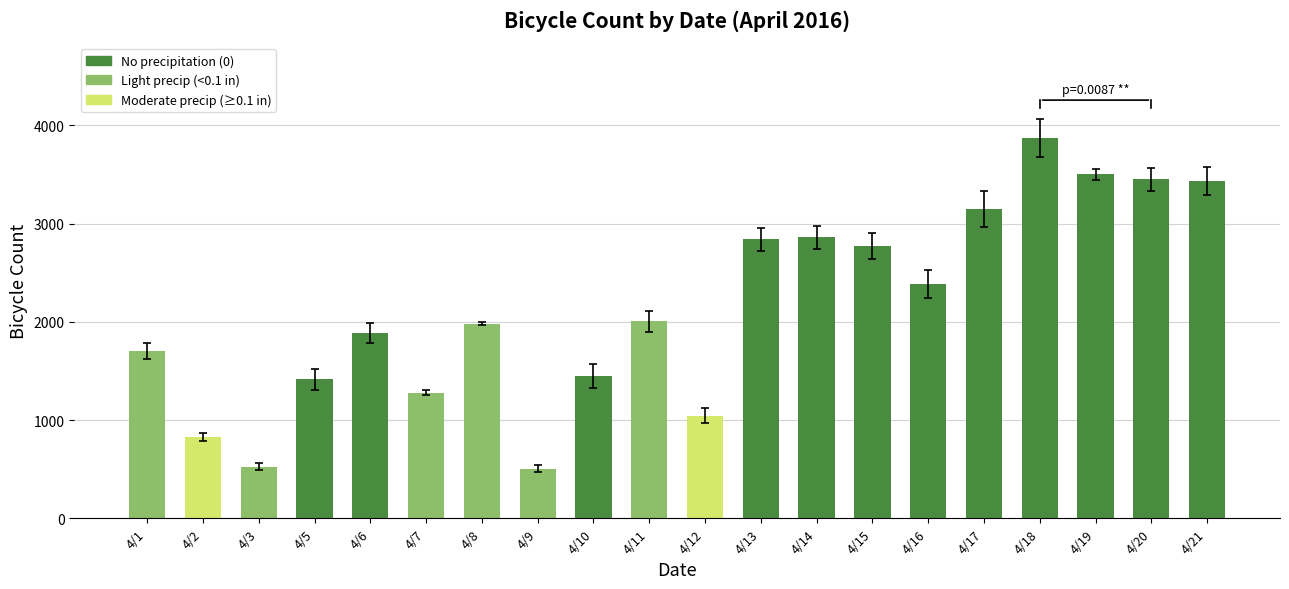

What is the change in value from 4/1 to 4/7?

-428